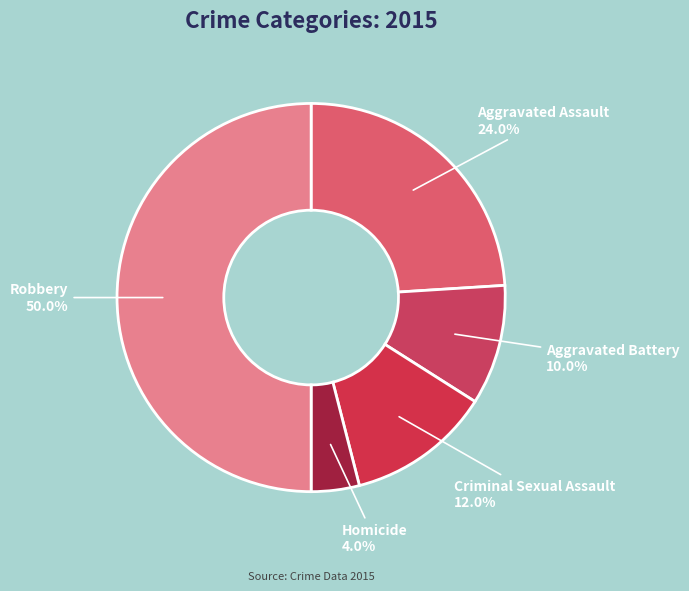

What is the total percentage of Aggravated Battery and Homicide?

14.0%